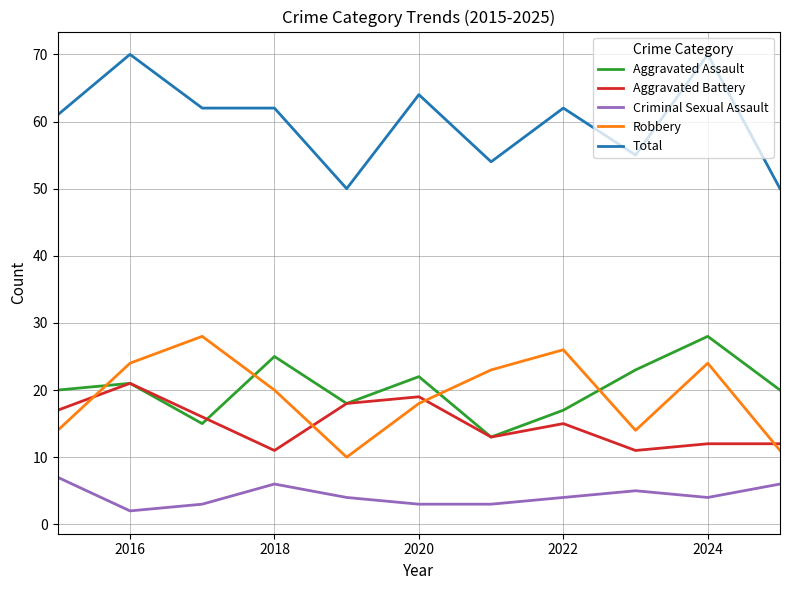

True or false: Robbery and Aggravated Battery cross at least once.

True